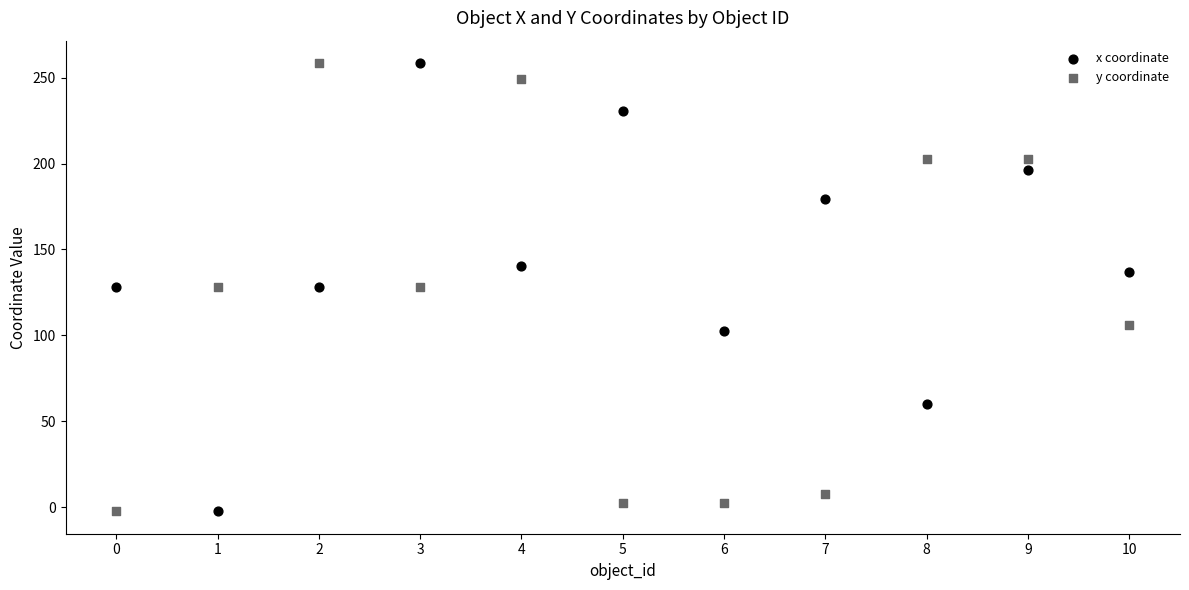

Across all data points, what is the range of Y values (max minus min)?

261.0